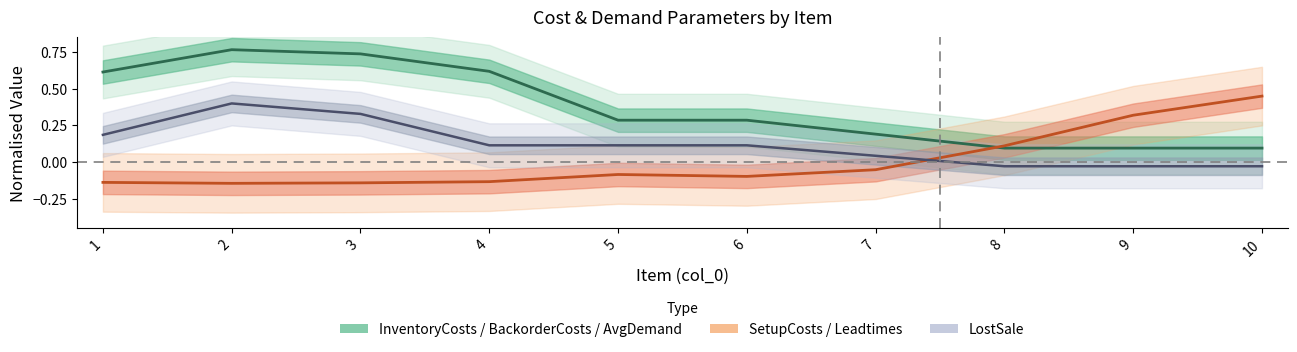

Rank the categories by value from highest to lowest.

2, 3, 4, 1, 5, 6, 7, 8, 9, 10